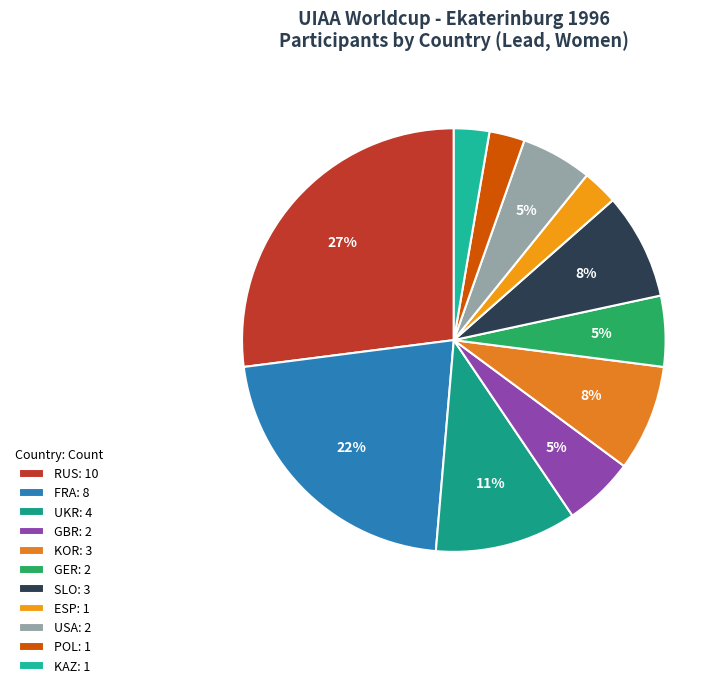

Count the number of slices in the pie.

11